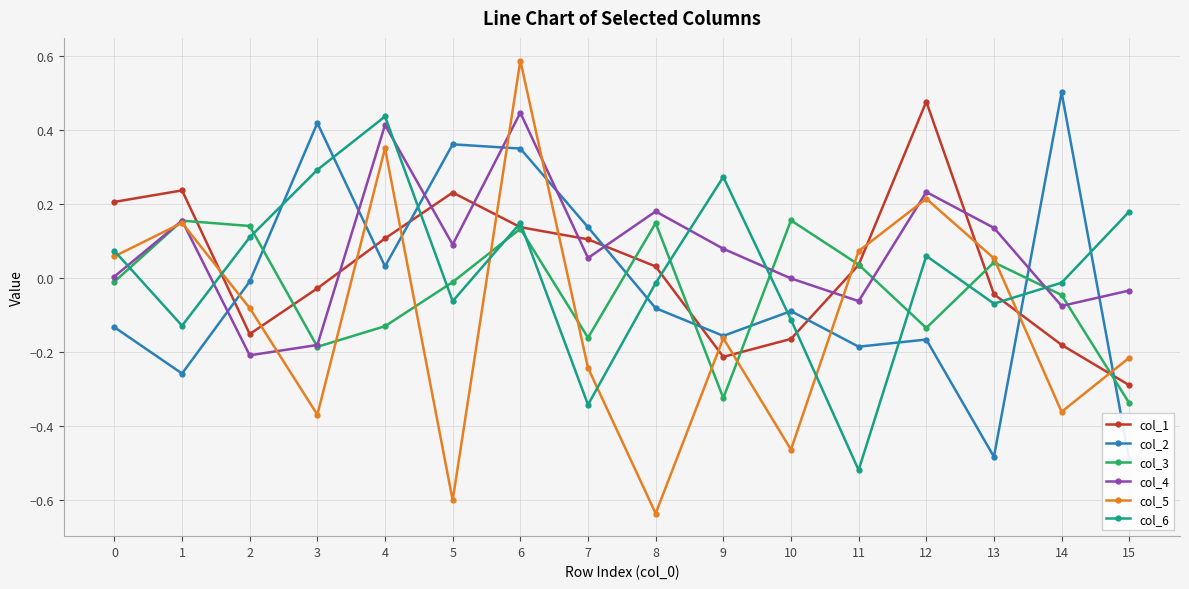

Which series changed the most between 4 and 7?

col_6